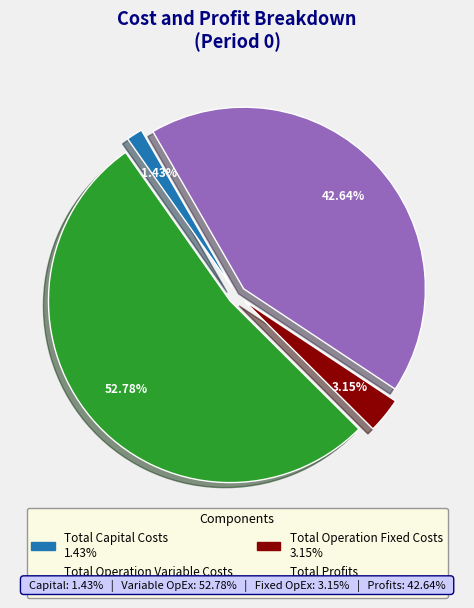

Approximately how many times larger is the value at Total Operation Fixed Costs compared to Total Profits?

0.1